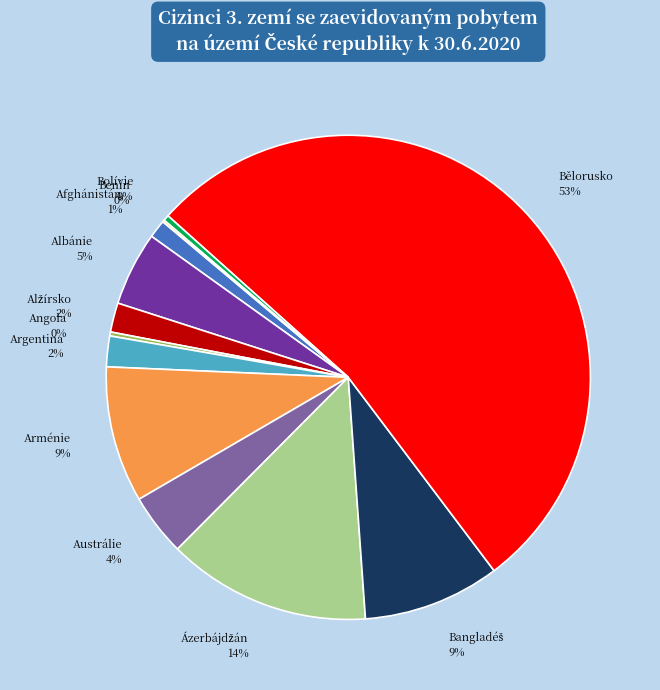

Is it true that Arménie is 9% of the pie?

True